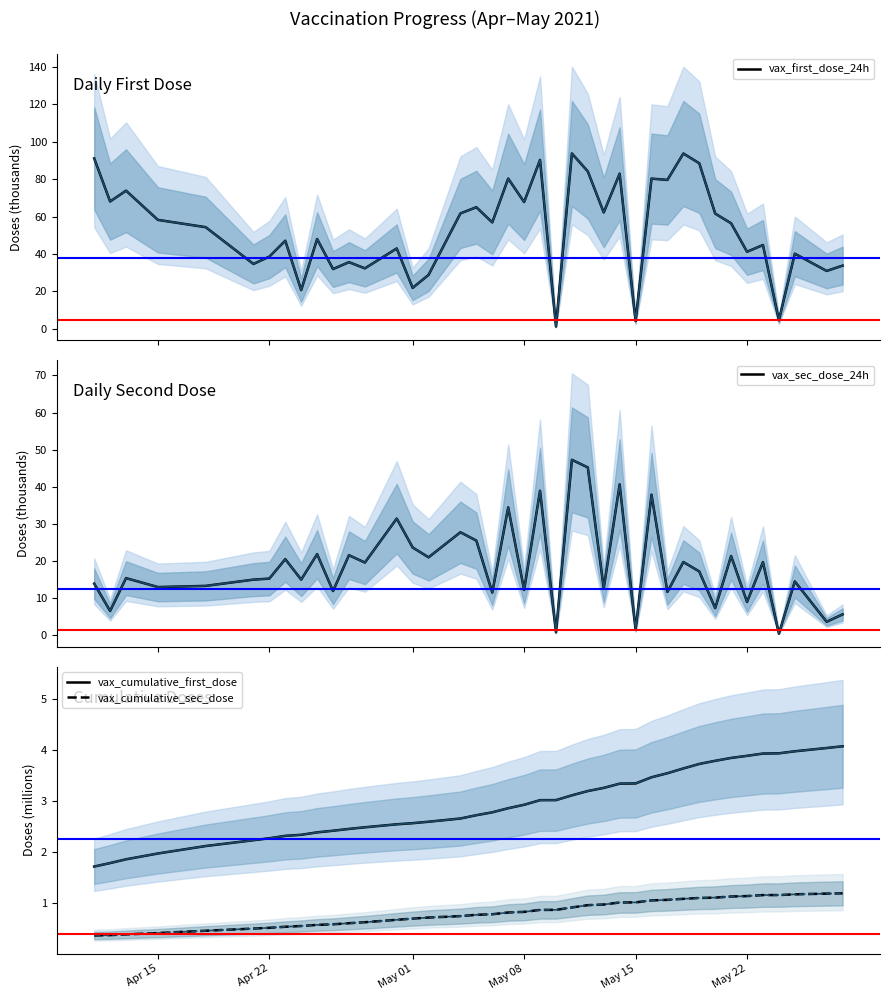

How many intersections are there between vax_sec_dose_24h and vax_cumulative_first_dose?

8